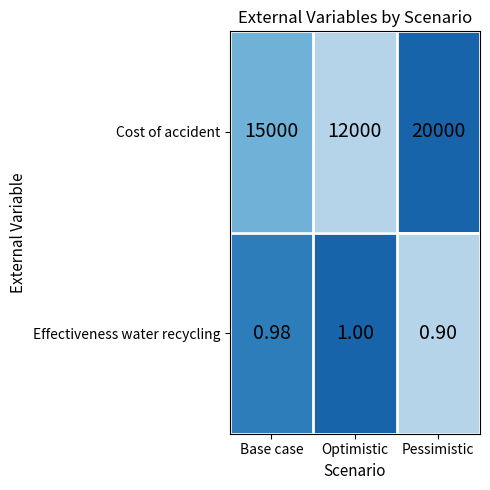

Which series has the widest spread of values?

Cost of accident